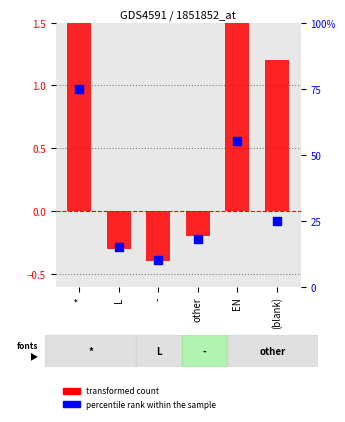

At how many categories does at least one series exceed 68?

1